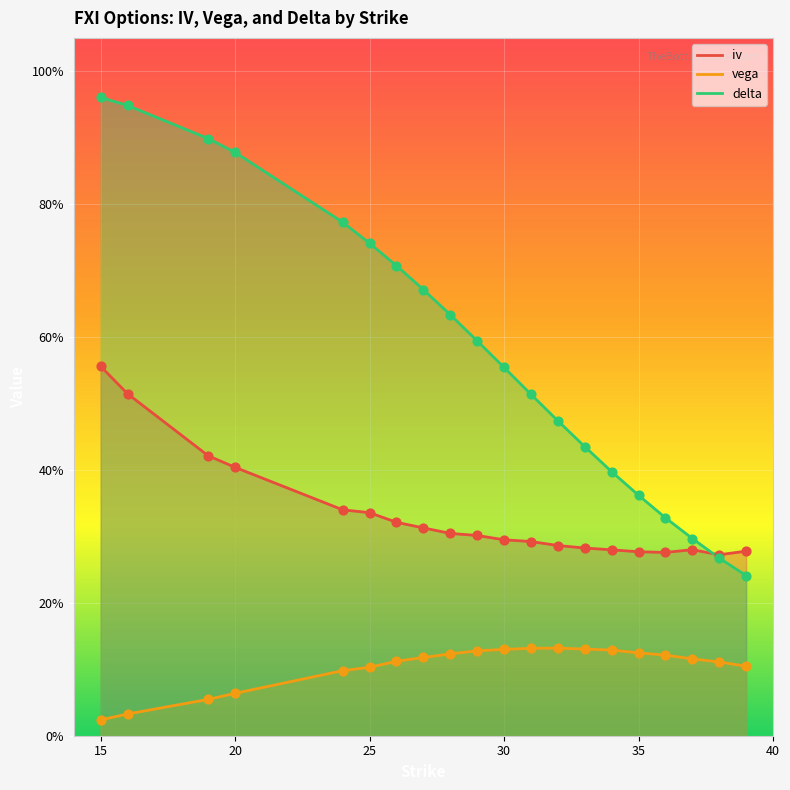

At which category is the sum across all series the highest?

15